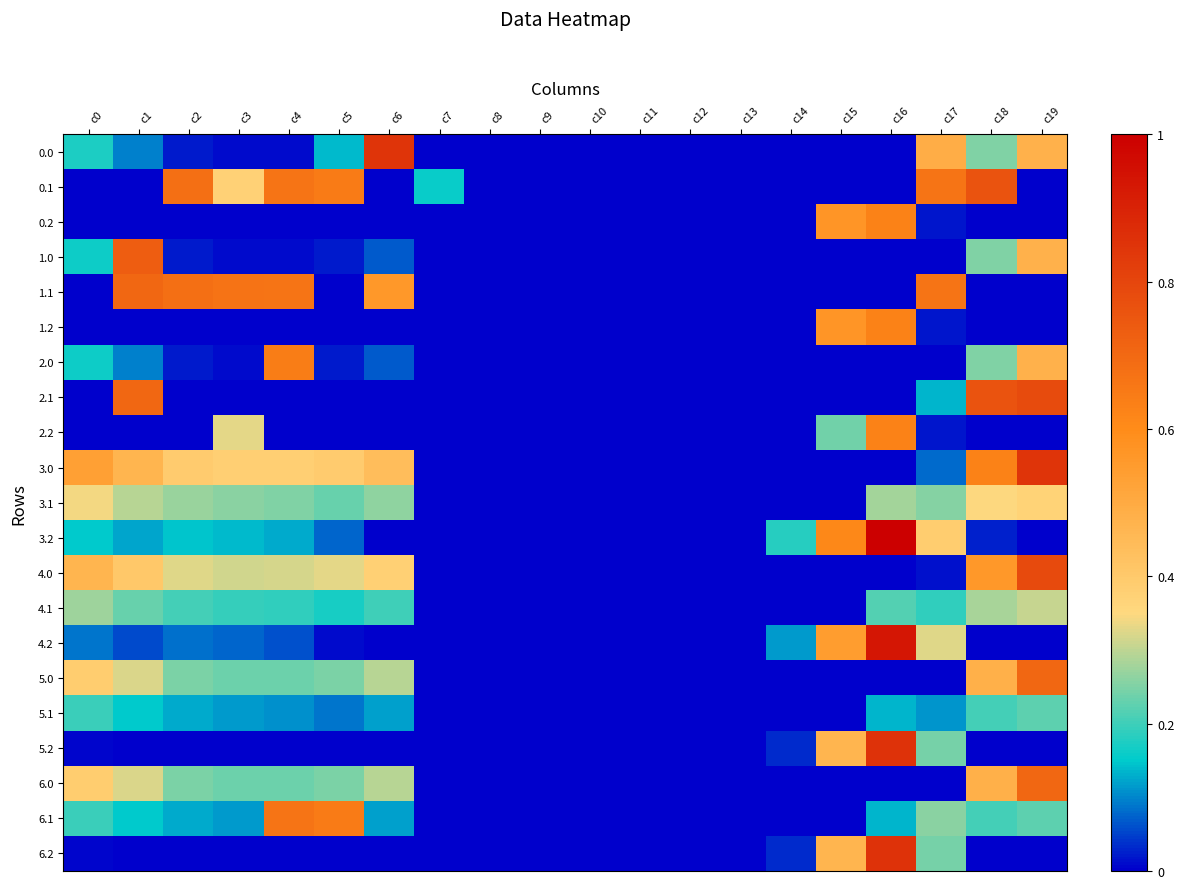

Which series has the largest range (max minus min)?

3.2